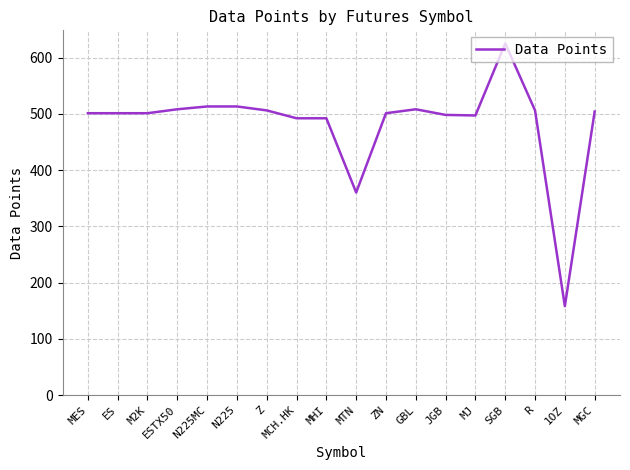

The value at N225 is 513. True or false?

True